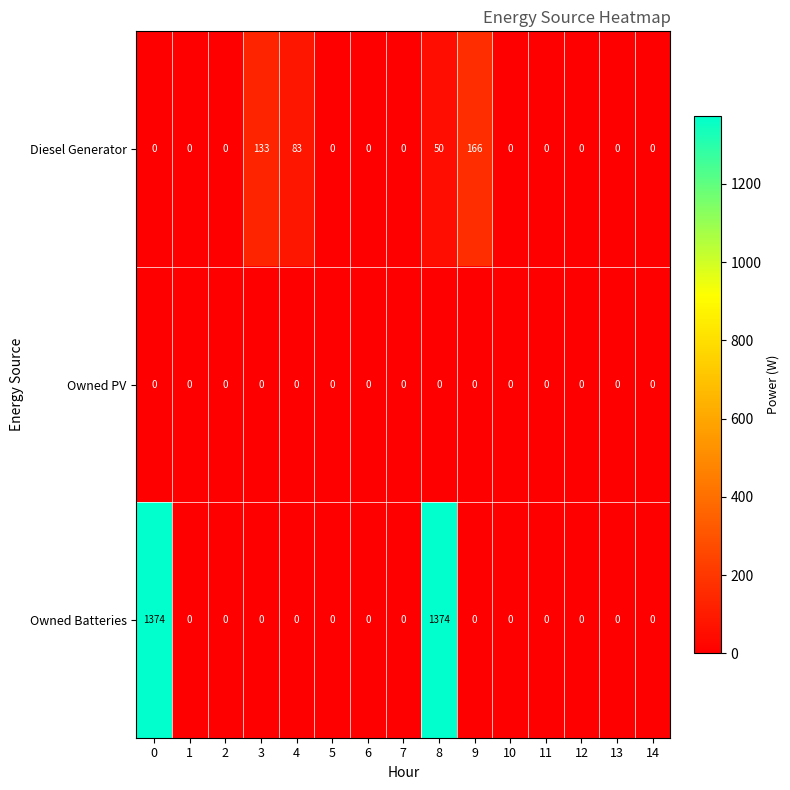

What is the maximum value shown in the chart?

1374